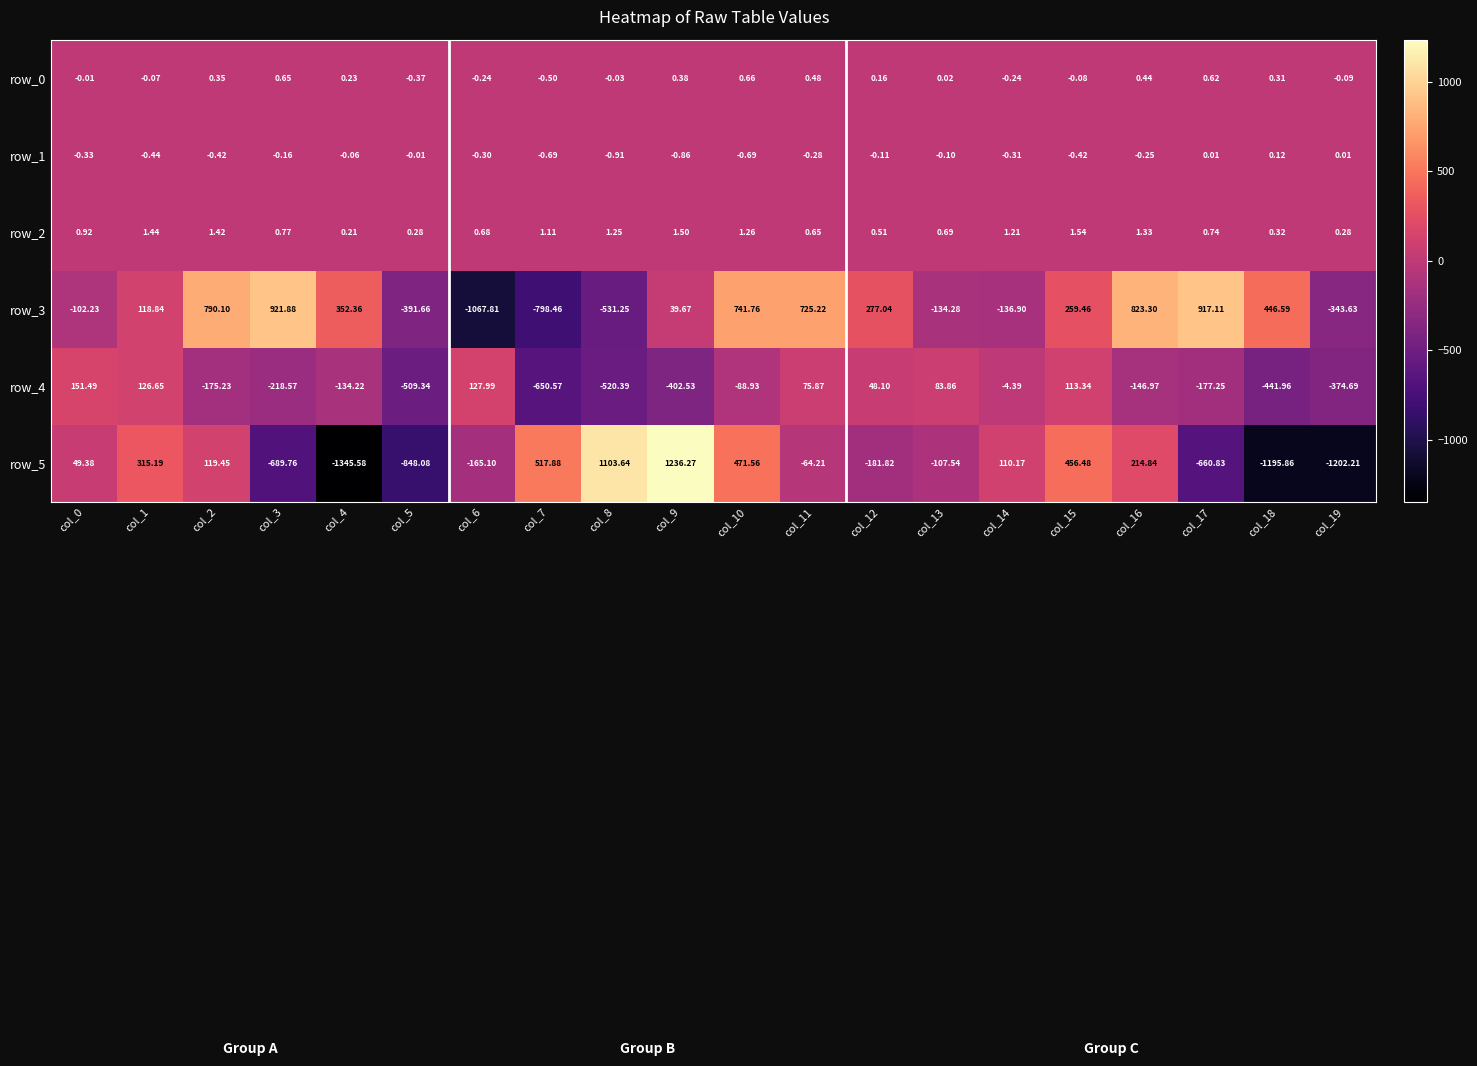

Is the value of row_4 at col_3 greater than the value of row_0 at col_5?

No